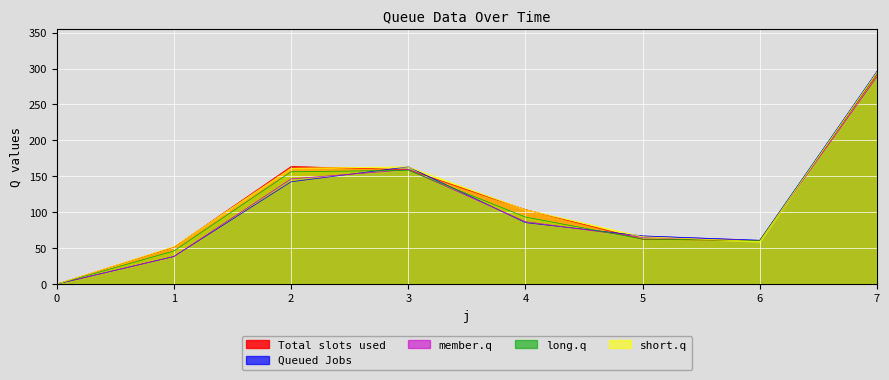

Rank the series at 0 from highest to lowest value.

s1, s2, s3, s4, s5